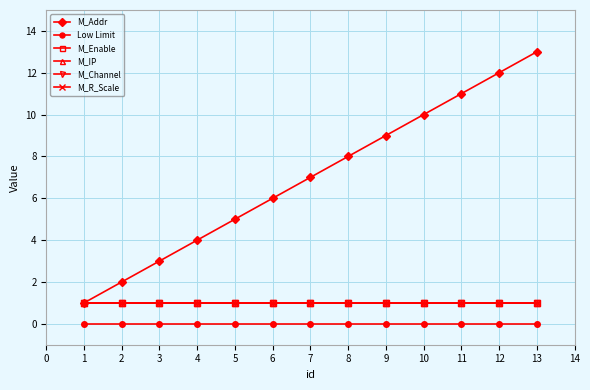

At which label does M_R_Scale reach its peak?

1